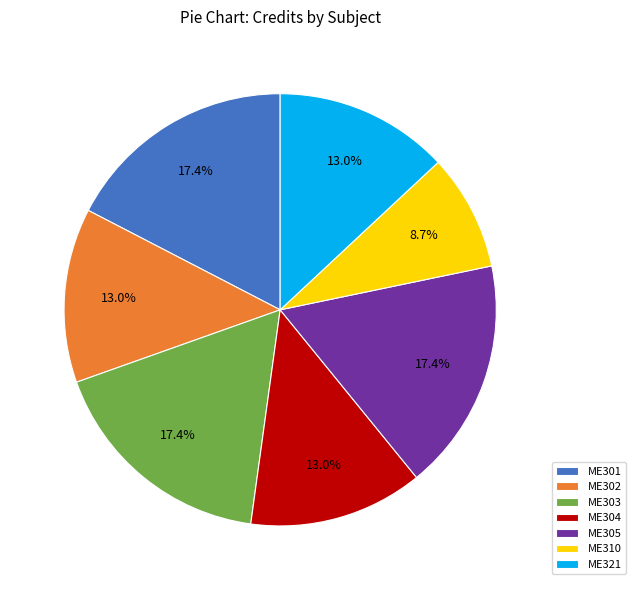

How many slices are in this pie chart?

7